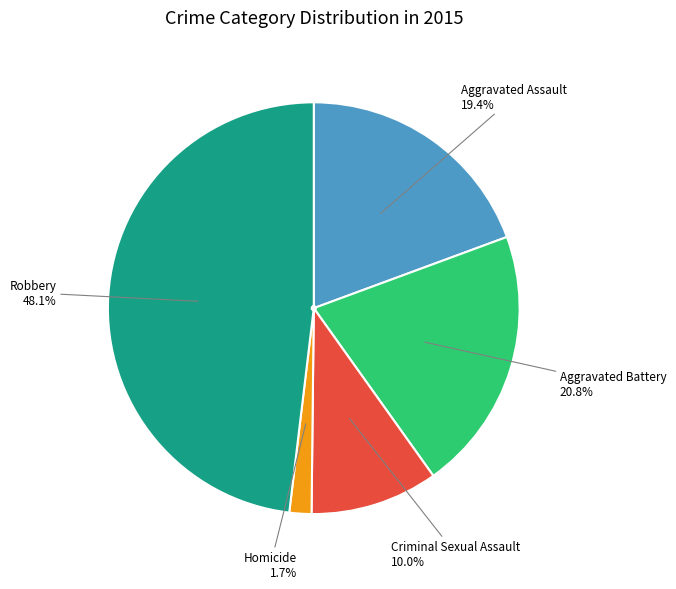

Does any single category account for the majority?

No